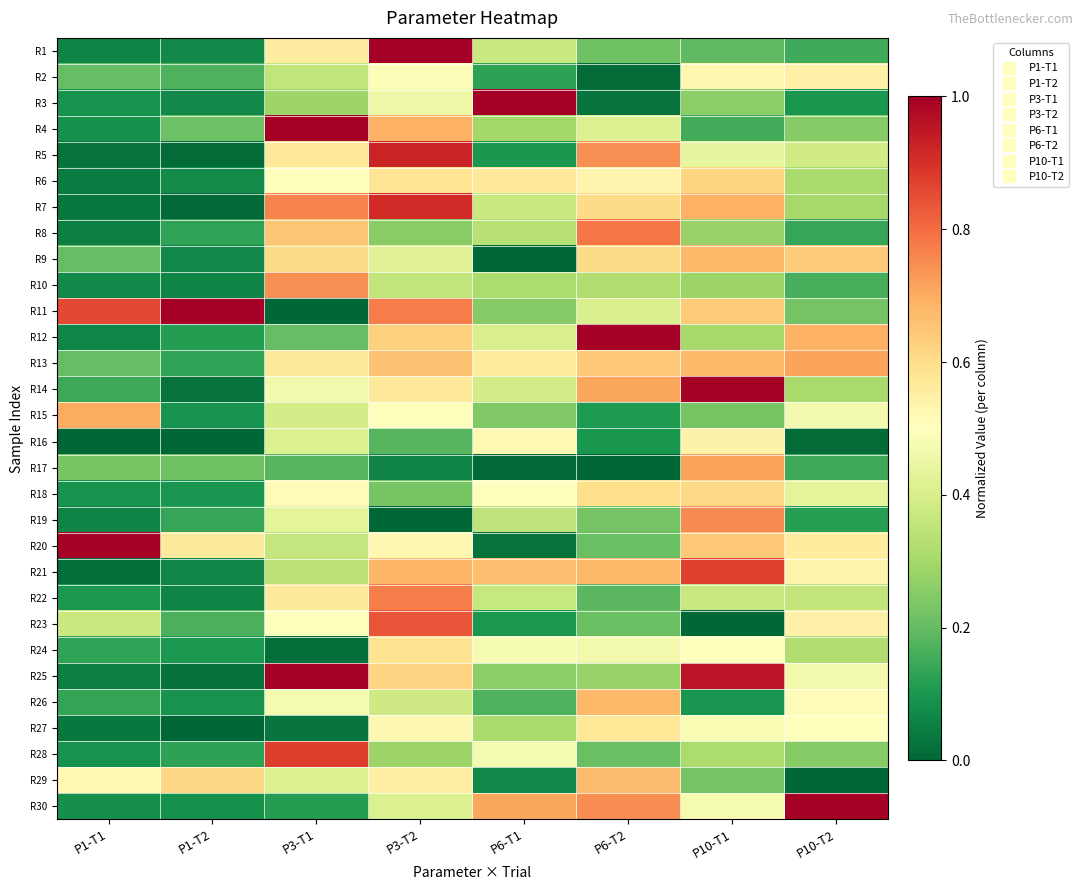

Reading left to right, transcribe all the data shown in this chart.

R1: P1-T1=0.1	P1-T2=0.1	P3-T1=0.6	P3-T2=1.0	P6-T1=0.4	P6-T2=0.2	P10-T1=0.2	P10-T2=0.2
R2: P1-T1=0.2	P1-T2=0.2	P3-T1=0.4	P3-T2=0.5	P6-T1=0.1	P6-T2=0.0	P10-T1=0.5	P10-T2=0.5
R3: P1-T1=0.1	P1-T2=0.1	P3-T1=0.3	P3-T2=0.5	P6-T1=1.0	P6-T2=0.0	P10-T1=0.3	P10-T2=0.1
R4: P1-T1=0.1	P1-T2=0.2	P3-T1=1.0	P3-T2=0.7	P6-T1=0.3	P6-T2=0.4	P10-T1=0.2	P10-T2=0.3
R5: P1-T1=0.0	P1-T2=0.0	P3-T1=0.6	P3-T2=0.9	P6-T1=0.1	P6-T2=0.7	P10-T1=0.4	P10-T2=0.4
R6: P1-T1=0.0	P1-T2=0.1	P3-T1=0.5	P3-T2=0.6	P6-T1=0.6	P6-T2=0.5	P10-T1=0.6	P10-T2=0.3
R7: P1-T1=0.0	P1-T2=0.0	P3-T1=0.8	P3-T2=0.9	P6-T1=0.4	P6-T2=0.6	P10-T1=0.7	P10-T2=0.3
R8: P1-T1=0.0	P1-T2=0.1	P3-T1=0.7	P3-T2=0.3	P6-T1=0.3	P6-T2=0.8	P10-T1=0.3	P10-T2=0.1
R9: P1-T1=0.2	P1-T2=0.1	P3-T1=0.6	P3-T2=0.4	P6-T1=0.0	P6-T2=0.6	P10-T1=0.7	P10-T2=0.6
R10: P1-T1=0.1	P1-T2=0.1	P3-T1=0.7	P3-T2=0.4	P6-T1=0.3	P6-T2=0.3	P10-T1=0.3	P10-T2=0.2
R11: P1-T1=0.9	P1-T2=1.0	P3-T1=0.0	P3-T2=0.8	P6-T1=0.3	P6-T2=0.4	P10-T1=0.6	P10-T2=0.2
R12: P1-T1=0.1	P1-T2=0.1	P3-T1=0.2	P3-T2=0.6	P6-T1=0.4	P6-T2=1.0	P10-T1=0.3	P10-T2=0.7
R13: P1-T1=0.2	P1-T2=0.1	P3-T1=0.6	P3-T2=0.7	P6-T1=0.6	P6-T2=0.6	P10-T1=0.7	P10-T2=0.7
R14: P1-T1=0.1	P1-T2=0.0	P3-T1=0.5	P3-T2=0.6	P6-T1=0.4	P6-T2=0.7	P10-T1=1.0	P10-T2=0.3
R15: P1-T1=0.7	P1-T2=0.1	P3-T1=0.4	P3-T2=0.5	P6-T1=0.2	P6-T2=0.1	P10-T1=0.2	P10-T2=0.5
R16: P1-T1=0.0	P1-T2=0.0	P3-T1=0.4	P3-T2=0.2	P6-T1=0.5	P6-T2=0.1	P10-T1=0.5	P10-T2=0.0
R17: P1-T1=0.2	P1-T2=0.2	P3-T1=0.2	P3-T2=0.1	P6-T1=0.0	P6-T2=0.0	P10-T1=0.7	P10-T2=0.1
R18: P1-T1=0.1	P1-T2=0.1	P3-T1=0.5	P3-T2=0.2	P6-T1=0.5	P6-T2=0.6	P10-T1=0.6	P10-T2=0.4
R19: P1-T1=0.1	P1-T2=0.1	P3-T1=0.4	P3-T2=0.0	P6-T1=0.3	P6-T2=0.2	P10-T1=0.8	P10-T2=0.1
R20: P1-T1=1.0	P1-T2=0.6	P3-T1=0.4	P3-T2=0.5	P6-T1=0.0	P6-T2=0.2	P10-T1=0.6	P10-T2=0.6
R21: P1-T1=0.0	P1-T2=0.1	P3-T1=0.3	P3-T2=0.7	P6-T1=0.7	P6-T2=0.7	P10-T1=0.9	P10-T2=0.5
R22: P1-T1=0.1	P1-T2=0.1	P3-T1=0.6	P3-T2=0.8	P6-T1=0.4	P6-T2=0.2	P10-T1=0.4	P10-T2=0.4
R23: P1-T1=0.4	P1-T2=0.2	P3-T1=0.5	P3-T2=0.8	P6-T1=0.1	P6-T2=0.2	P10-T1=0.0	P10-T2=0.5
R24: P1-T1=0.1	P1-T2=0.1	P3-T1=0.0	P3-T2=0.6	P6-T1=0.5	P6-T2=0.5	P10-T1=0.5	P10-T2=0.3
R25: P1-T1=0.0	P1-T2=0.0	P3-T1=1.0	P3-T2=0.6	P6-T1=0.3	P6-T2=0.3	P10-T1=1.0	P10-T2=0.5
R26: P1-T1=0.1	P1-T2=0.1	P3-T1=0.5	P3-T2=0.4	P6-T1=0.2	P6-T2=0.7	P10-T1=0.1	P10-T2=0.5
R27: P1-T1=0.0	P1-T2=0.0	P3-T1=0.0	P3-T2=0.5	P6-T1=0.3	P6-T2=0.6	P10-T1=0.5	P10-T2=0.5
R28: P1-T1=0.1	P1-T2=0.1	P3-T1=0.9	P3-T2=0.3	P6-T1=0.5	P6-T2=0.2	P10-T1=0.3	P10-T2=0.3
R29: P1-T1=0.5	P1-T2=0.6	P3-T1=0.4	P3-T2=0.6	P6-T1=0.1	P6-T2=0.7	P10-T1=0.2	P10-T2=0.0
R30: P1-T1=0.1	P1-T2=0.1	P3-T1=0.1	P3-T2=0.4	P6-T1=0.7	P6-T2=0.7	P10-T1=0.5	P10-T2=1.0